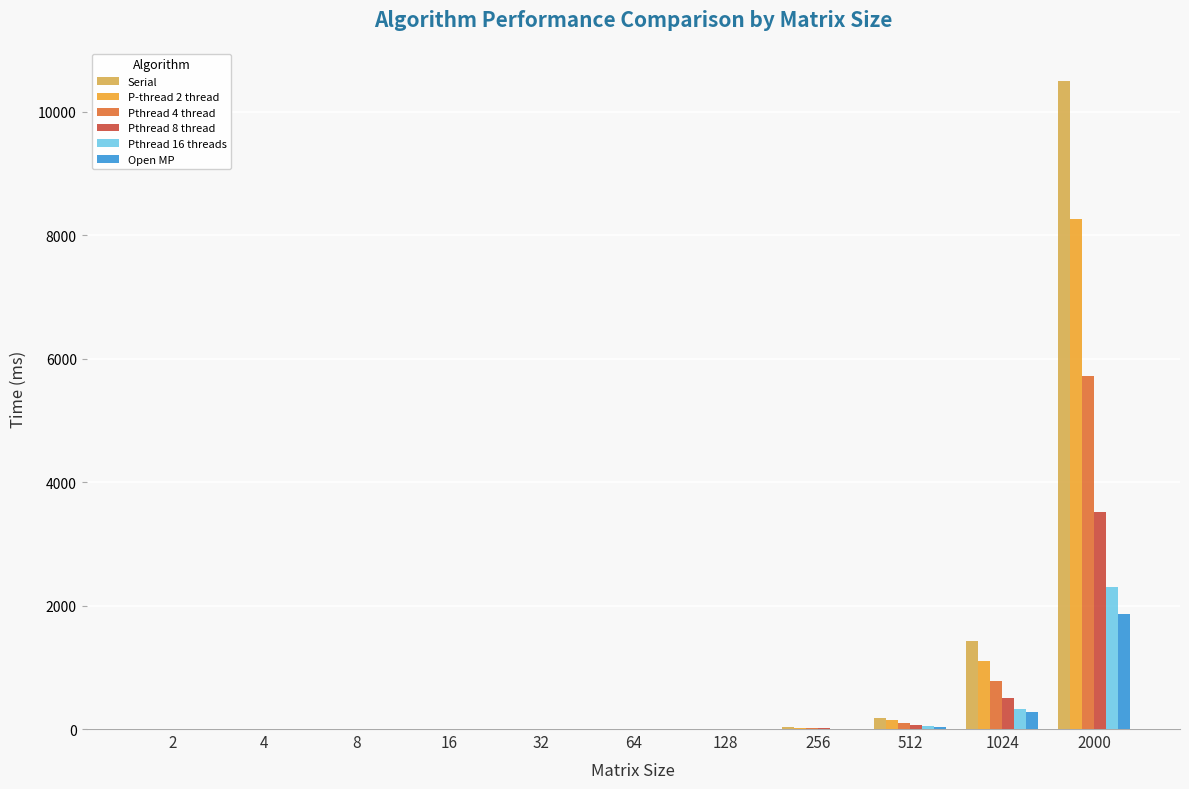

At which category is the sum across all series the highest?

2000